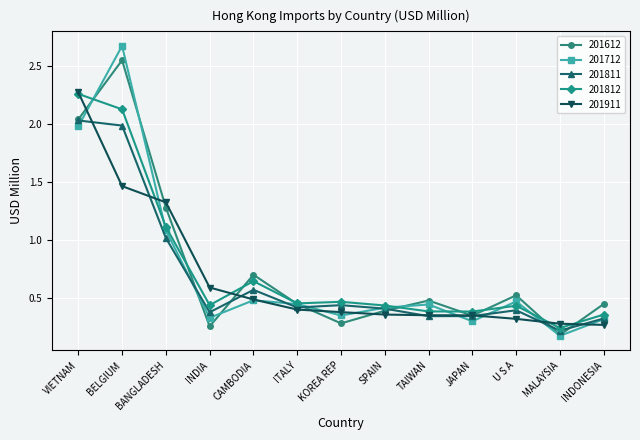

Between VIETNAM and INDIA, which series saw the biggest shift?

201812